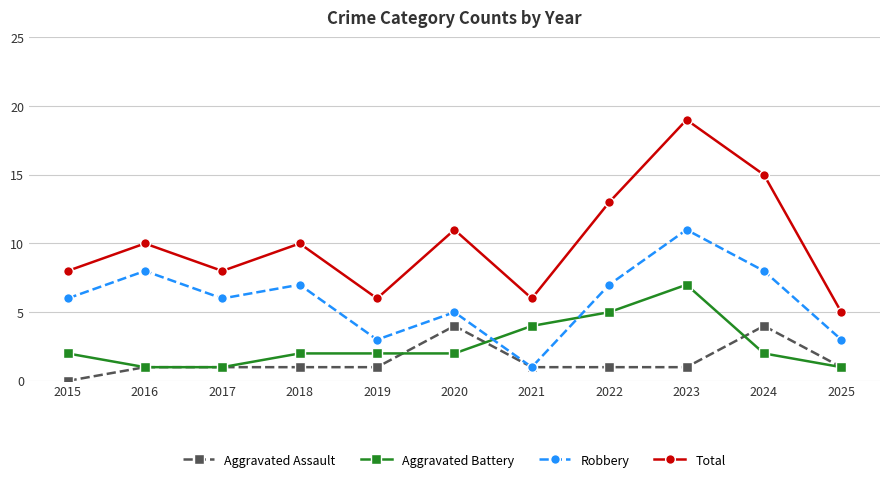

How many series are shown in this chart?

4